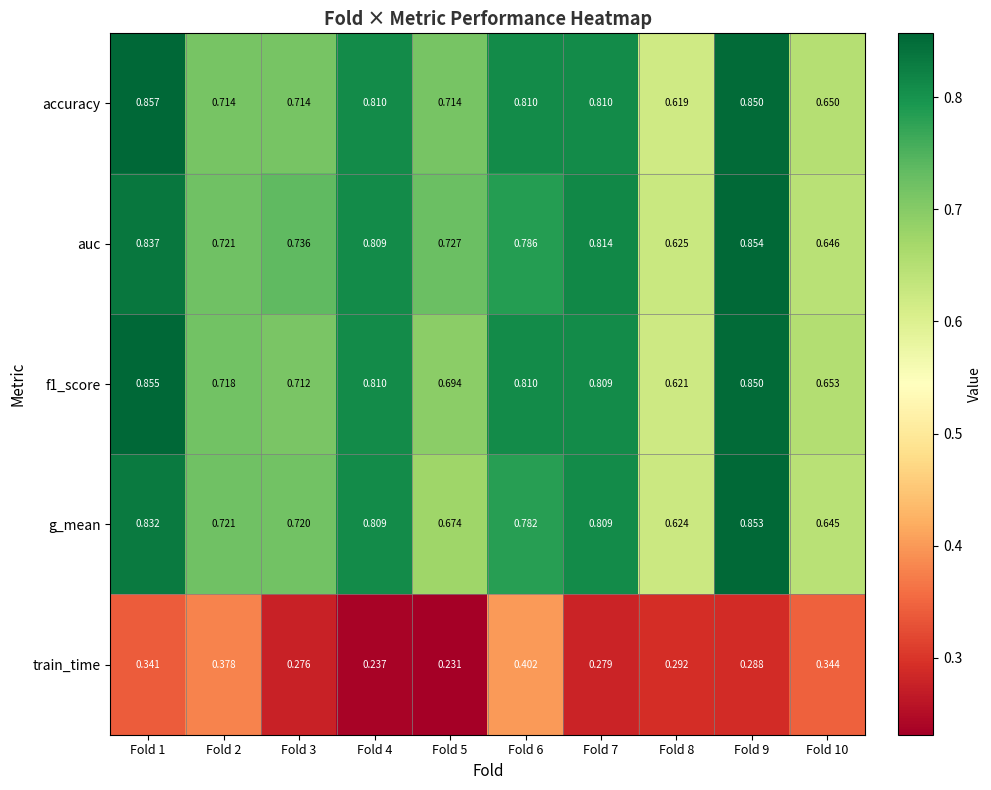

Count the number of categories in the chart.

10